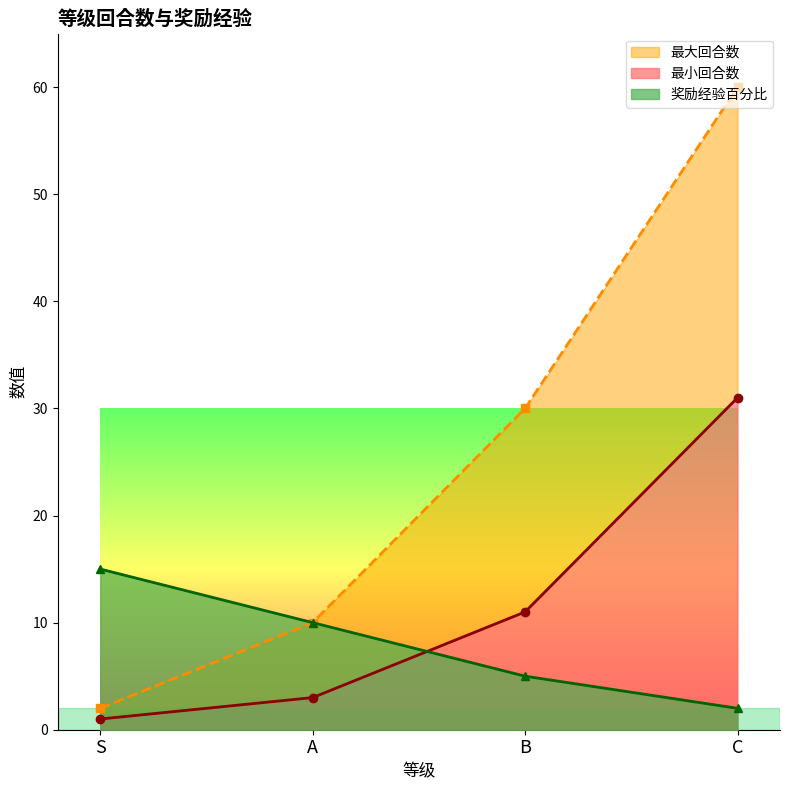

True or false: 最小回合数 has more than 1 points higher than both neighbors.

False